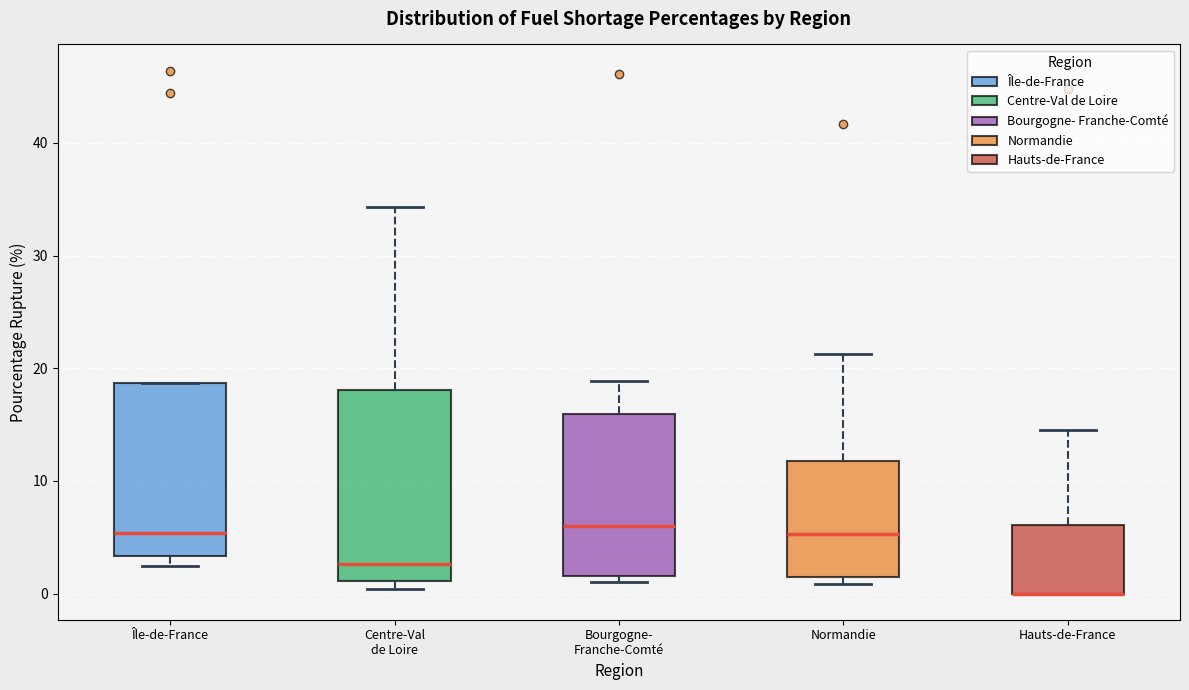

Where is the upper edge of the box for Hauts-de-France on the y-axis? The values are not printed on the chart, so give them approximately, as read against the axis.

6